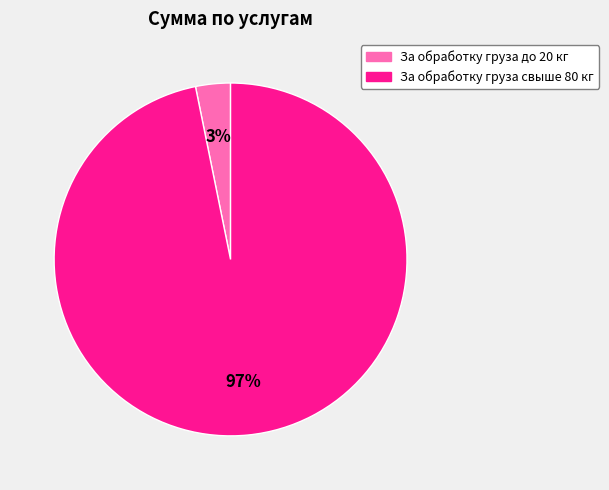

Which has a higher value, За обработку груза свыше 80 кг or За обработку груза до 20 кг?

За обработку груза свыше 80 кг